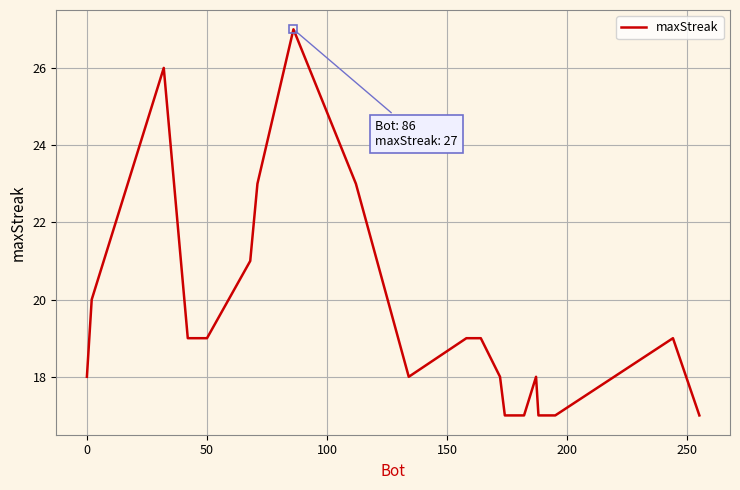

What is the difference between the maximum and minimum values?

10